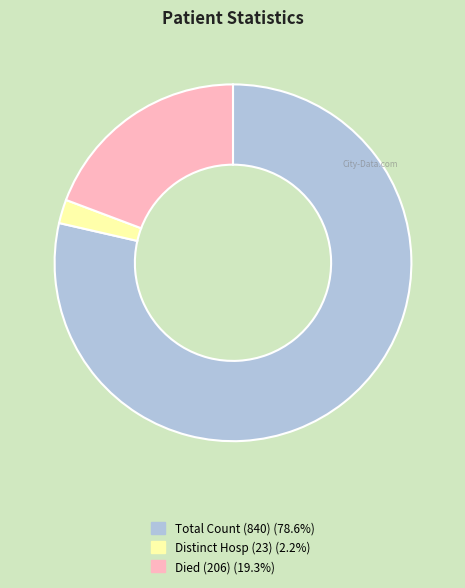

Does any single category account for the majority?

Yes